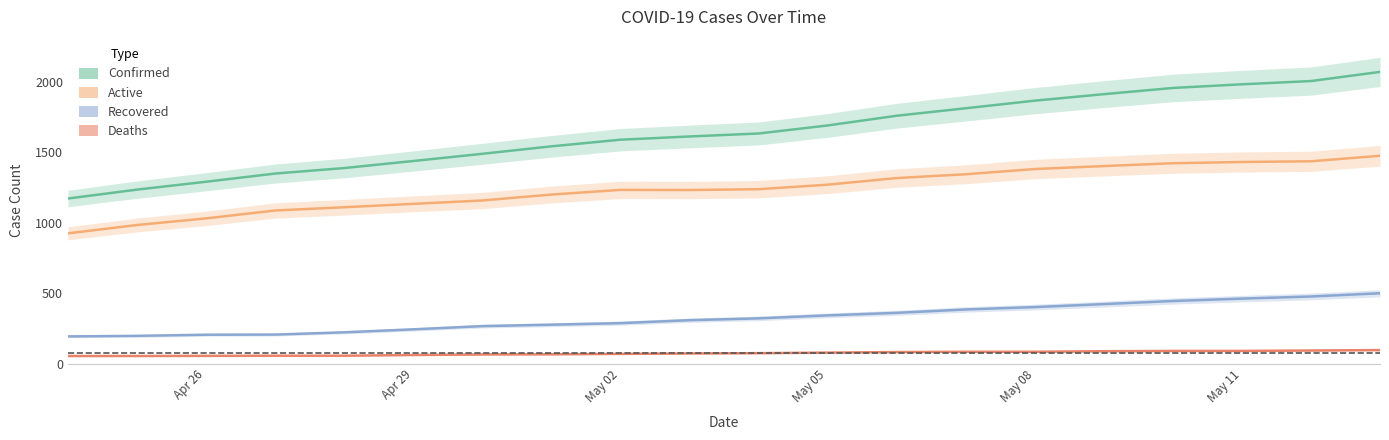

Rank the series by their average value, from highest to lowest.

Confirmed, Active, Recovered, Deaths